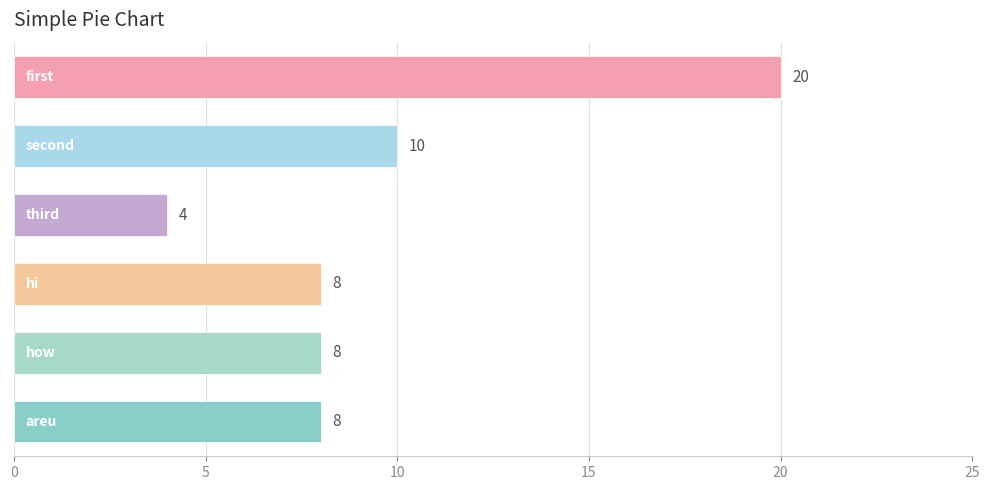

How many values are between 8 and 10?

4